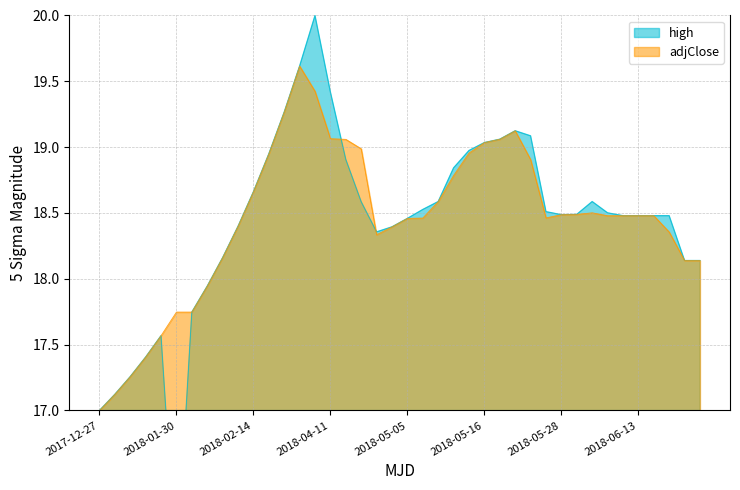

Where does the adjClose series first go above 18?

2018-02-04